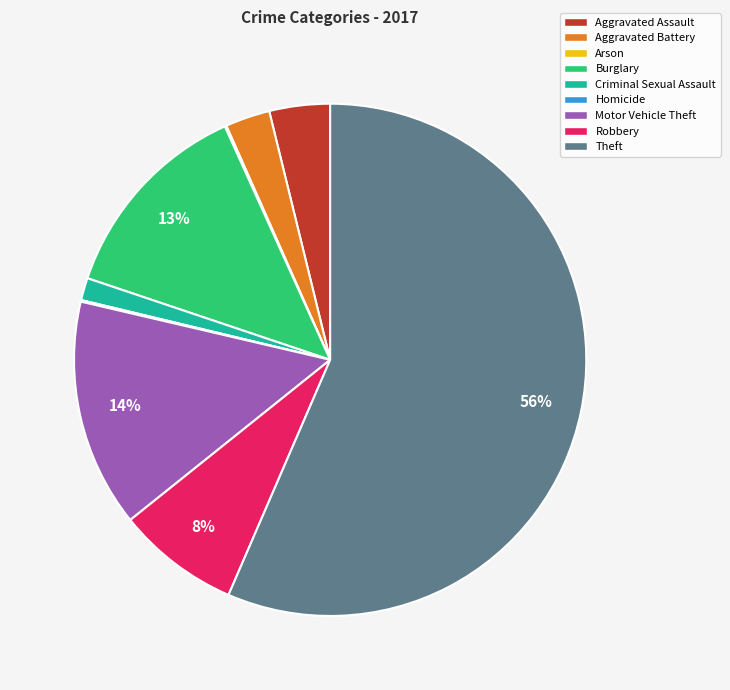

Does Theft represent more than half of the total?

Yes